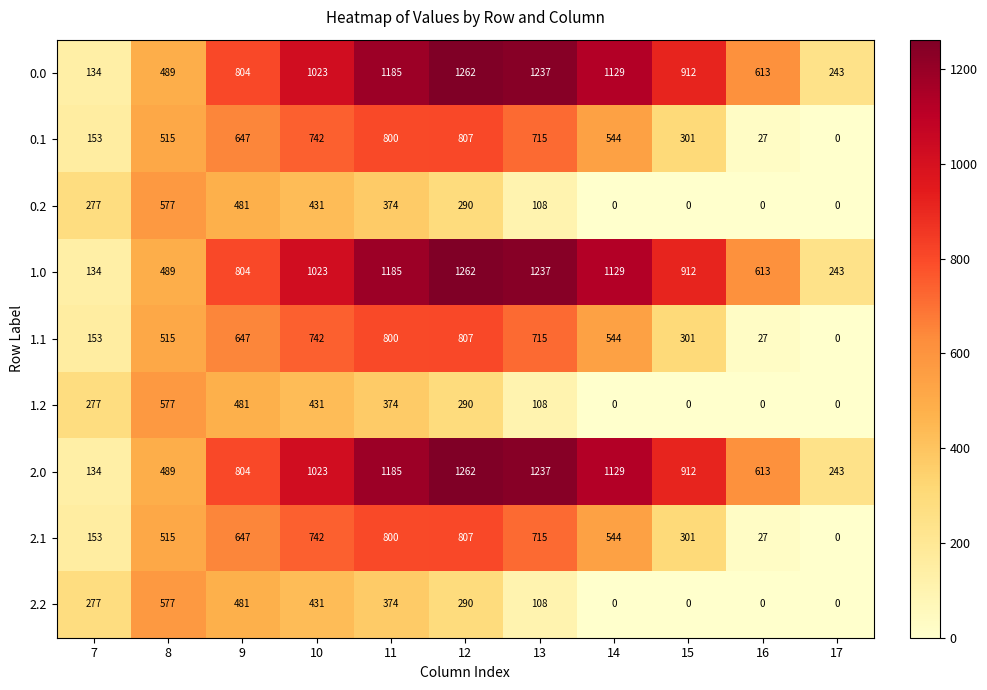

Rank the categories by 2.0 value from lowest to highest.

7, 17, 8, 16, 9, 15, 10, 14, 11, 13, 12